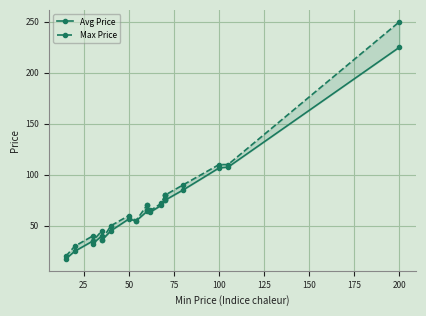

True or false: Max Price and Avg Price cross at least once.

False